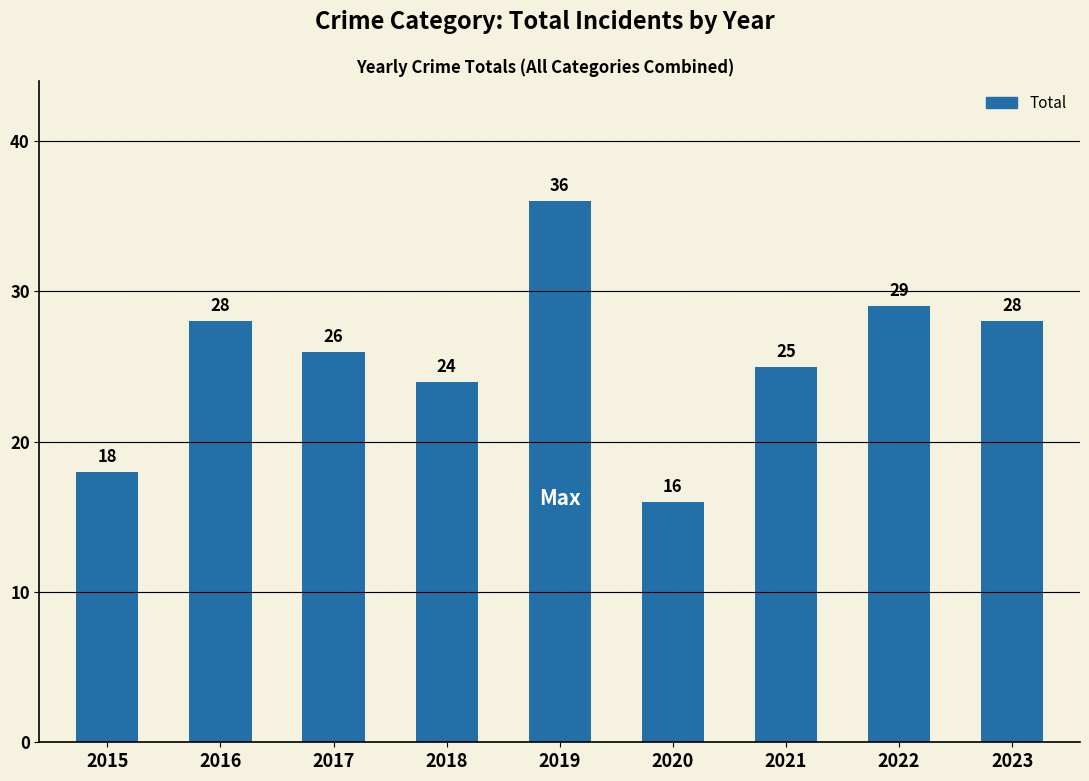

How many bars are there in total?

9